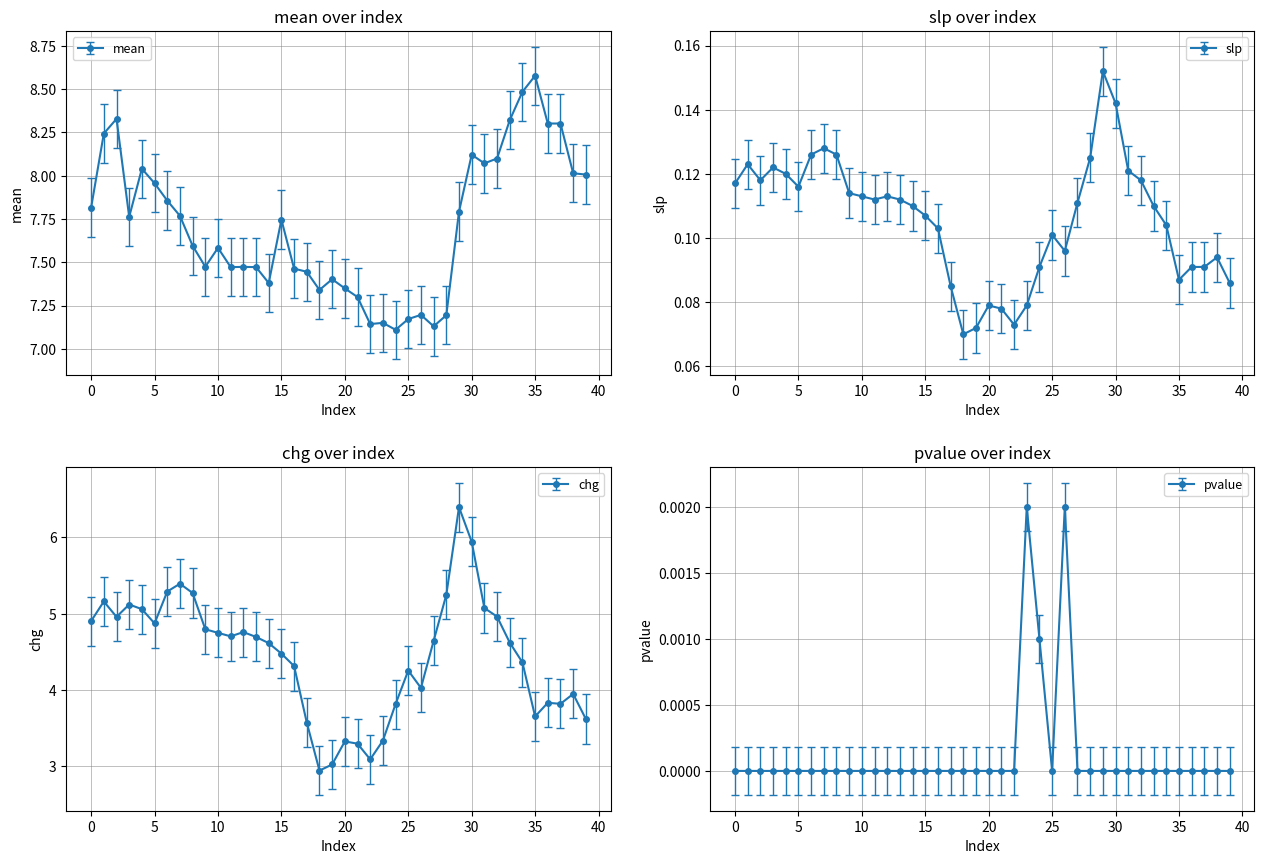

Which category has the lowest value in the mean series?

24